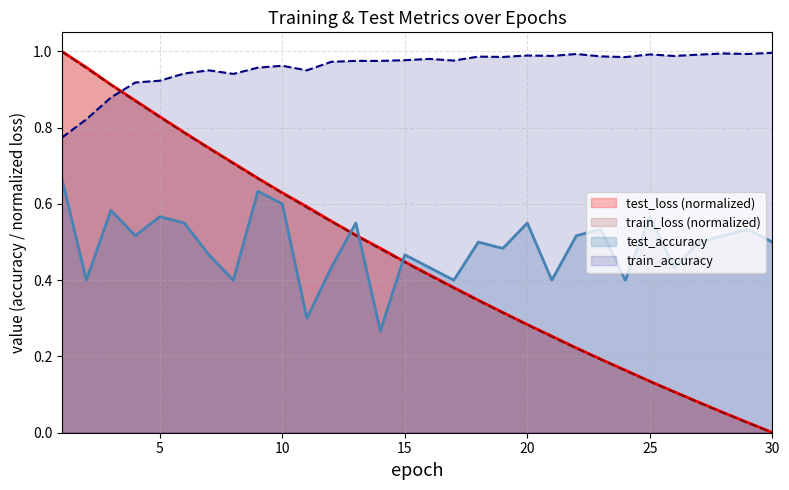

List the labels in order of train_loss value, smallest first.

30, 29, 28, 27, 26, 25, 24, 23, 22, 21, 20, 19, 18, 17, 16, 15, 14, 13, 12, 11, 10, 9, 8, 7, 6, 5, 4, 3, 2, 1